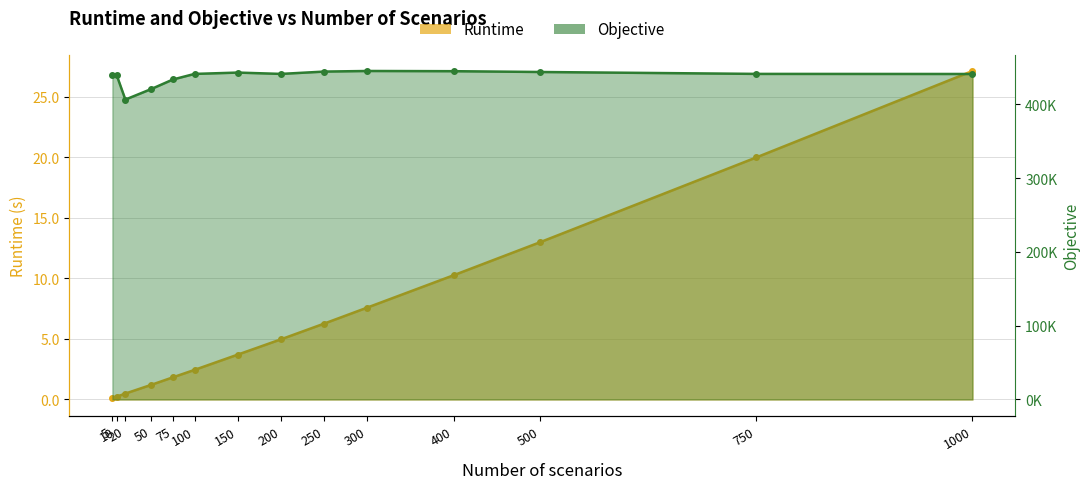

What is the sum of all Runtime values?

99.2